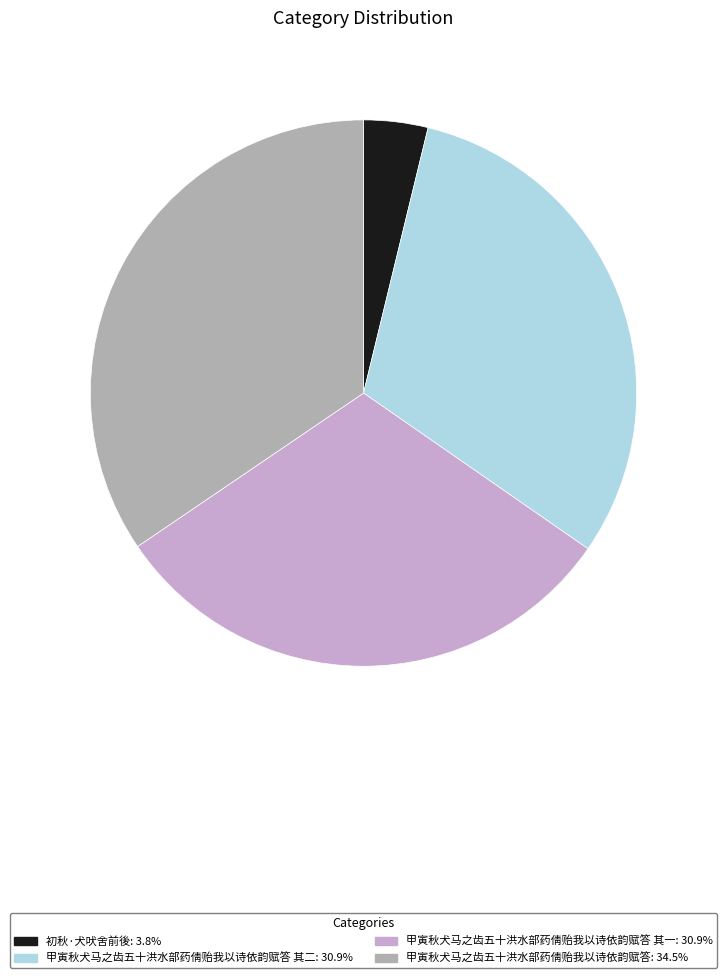

How many slices are in this pie chart?

4